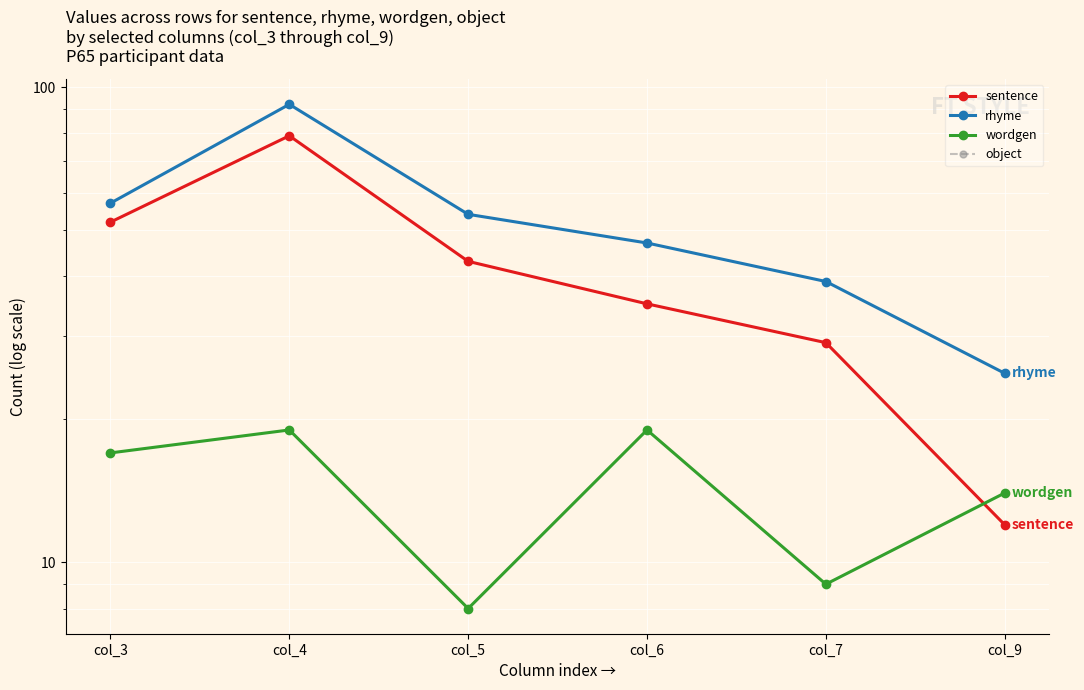

Which series has the widest spread of values?

sentence